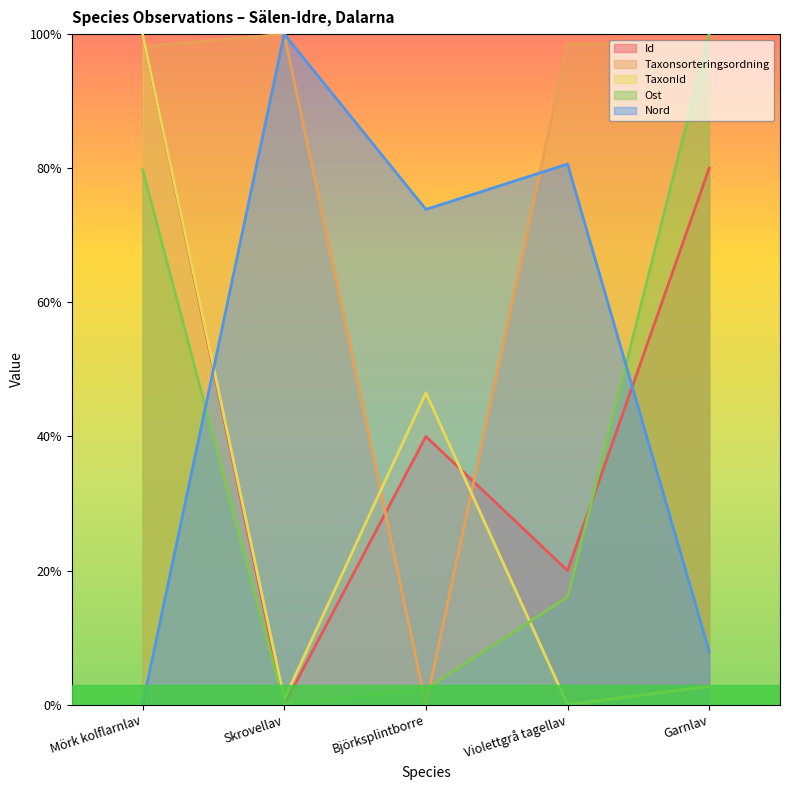

How many interior local peaks does the Id series have?

1